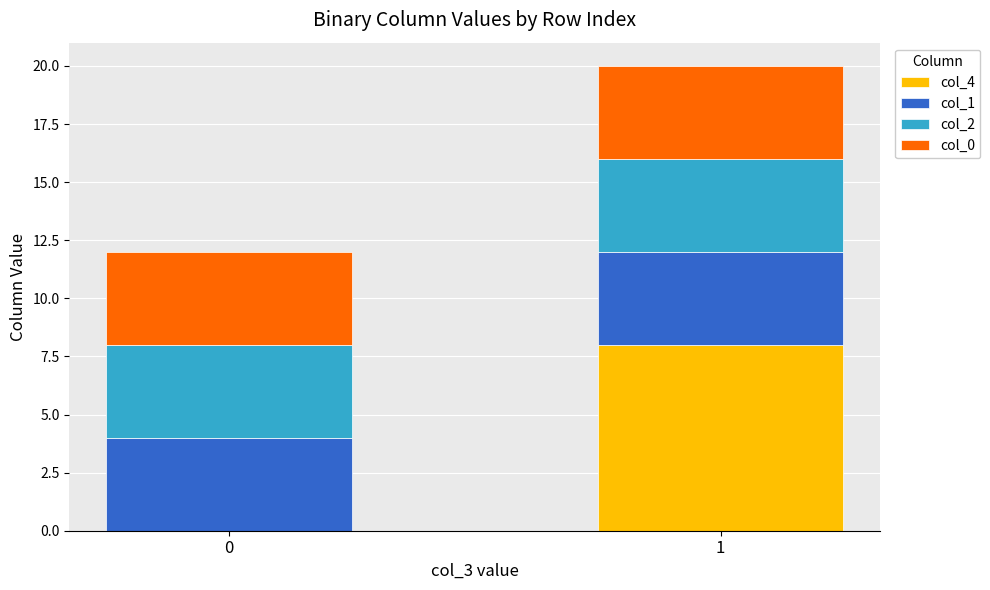

Is it true that col_4 equals 8 at 1?

True